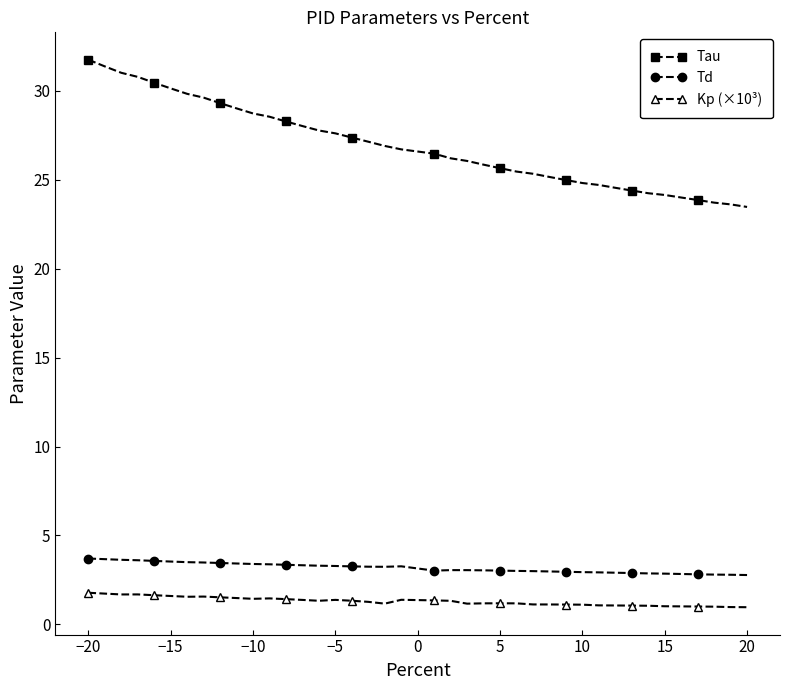

Does the chart display data point markers on the line(s)?

Yes